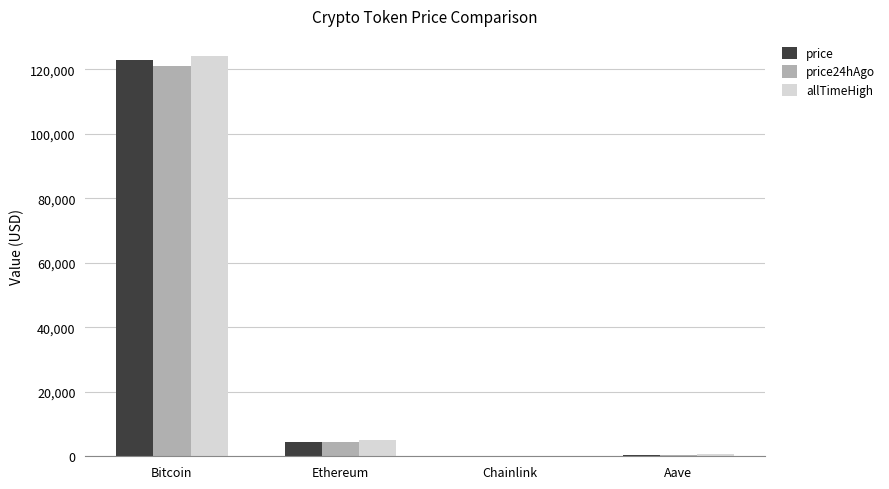

What is the sum of all allTimeHigh values?

129788.4